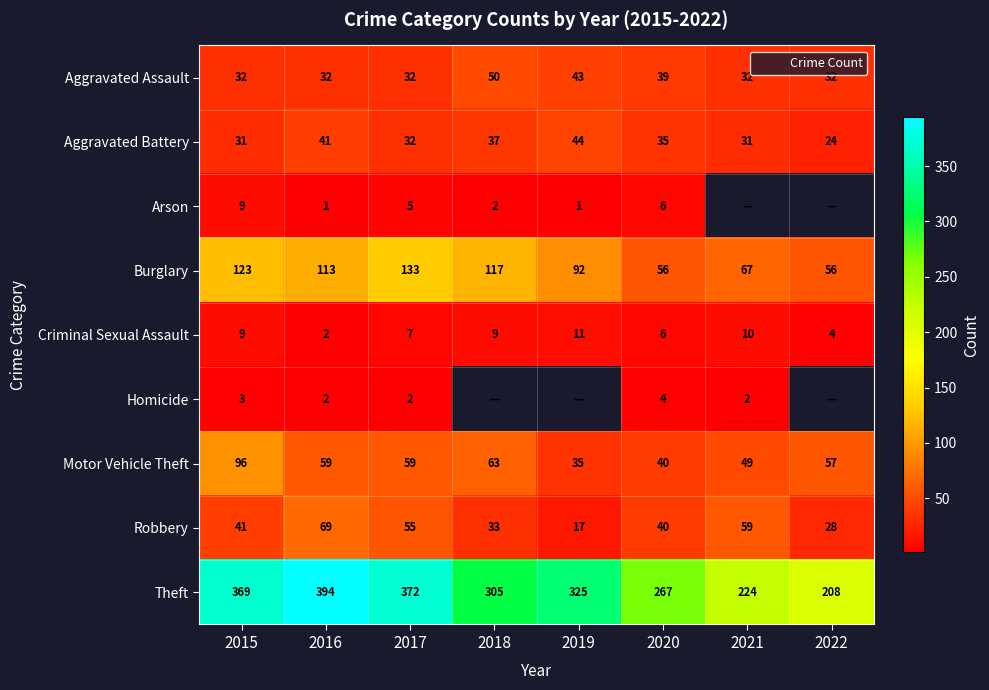

True or false: Theft has a value of 63.3 at 2021.

False